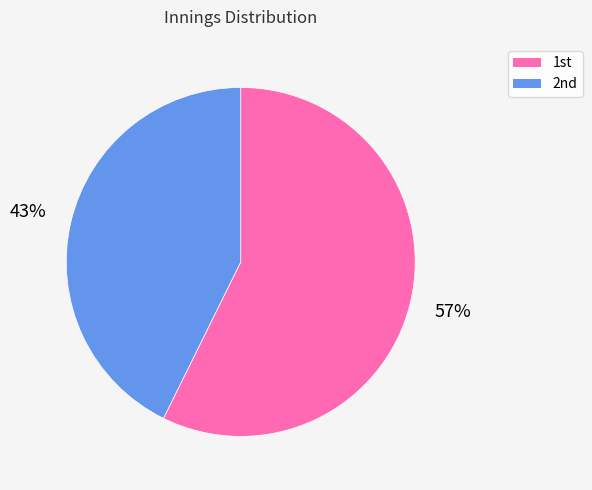

What is the smallest slice in the pie chart?

2nd